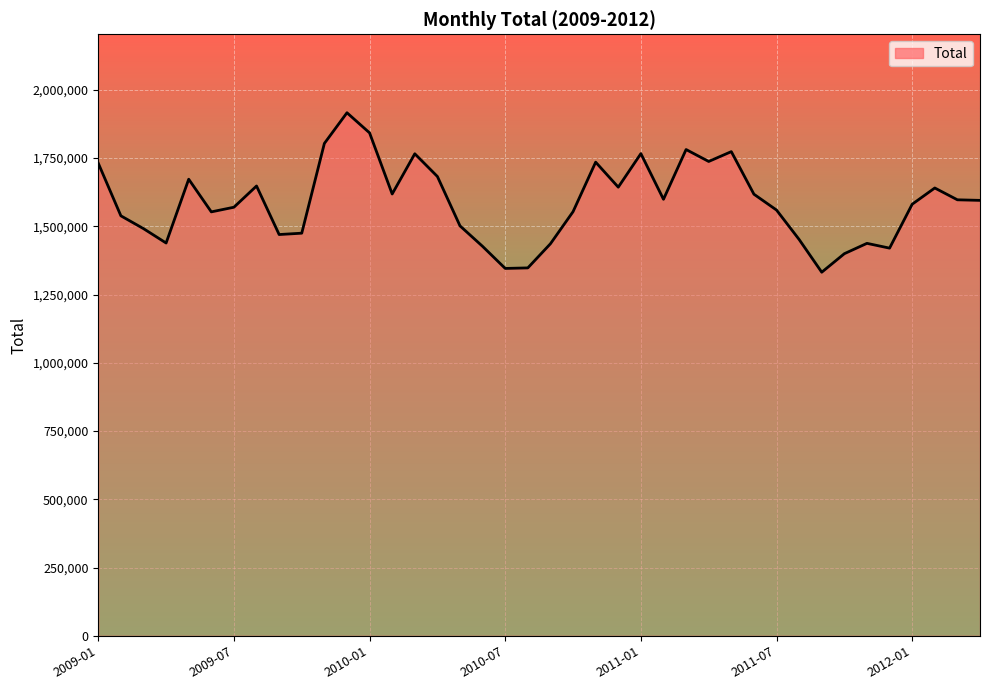

What is the difference between the maximum and minimum values?

584010